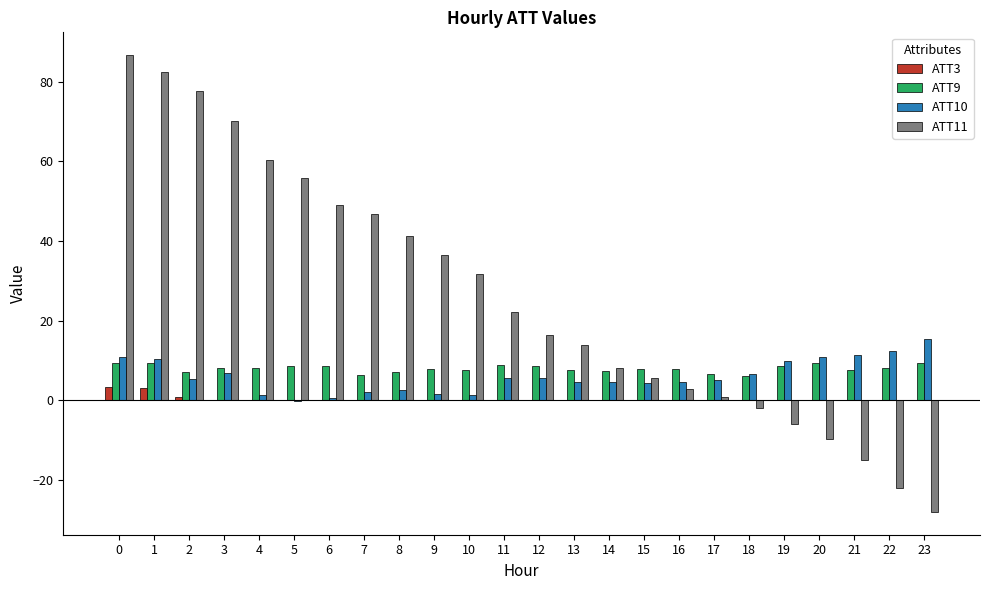

The ATT3 series shows 0.0 at 23. True or false?

True